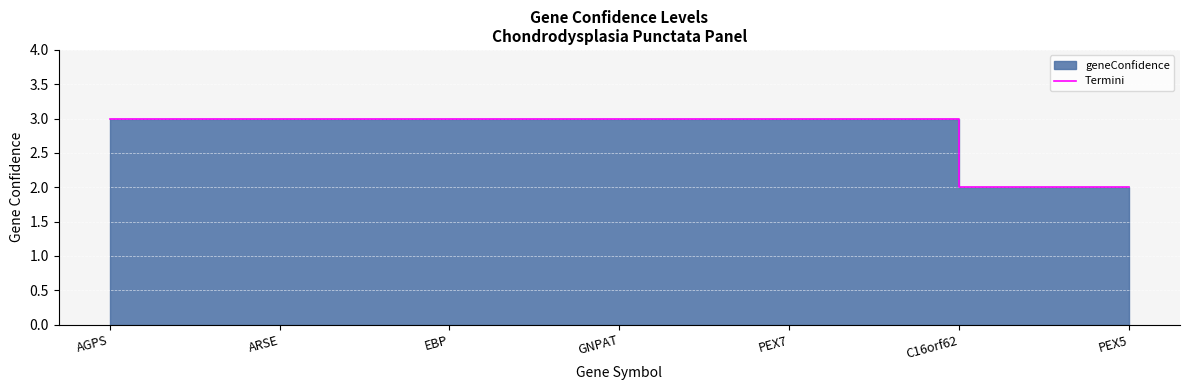

What is the difference between the maximum and second lowest values?

1